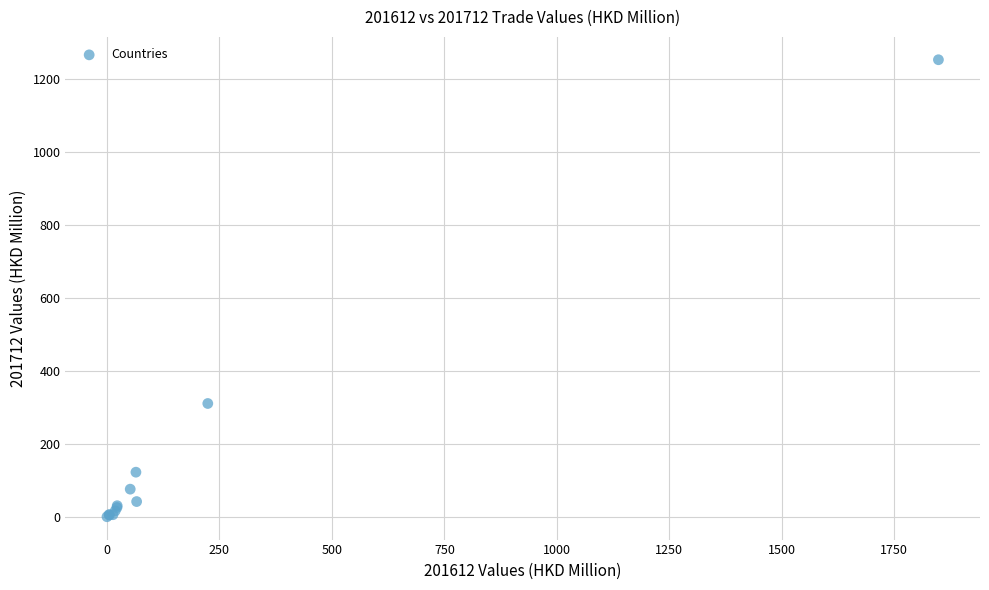

What Y value in the scatter plot is closest to 627?

311.0